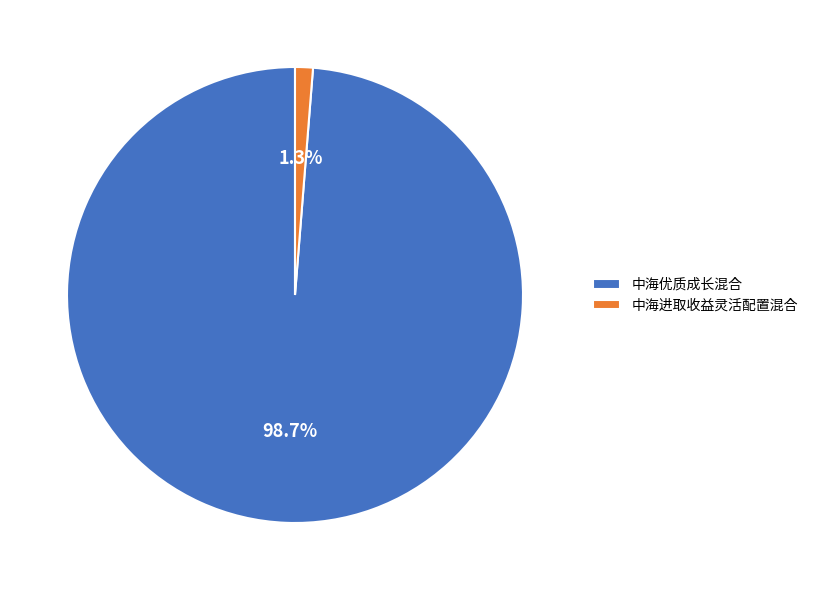

To the nearest percent, what percentage of the pie is 中海进取收益灵活配置混合?

1%